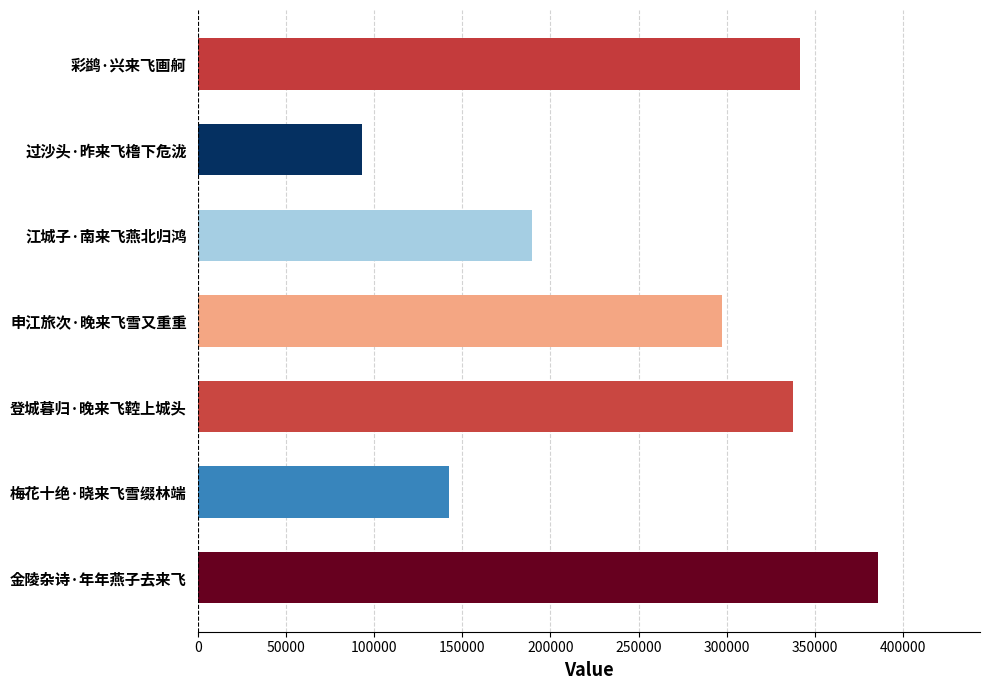

List the labels in order of value, smallest first.

过沙头·昨来飞橹下危泷, 梅花十绝·晓来飞雪缀林端, 江城子·南来飞燕北归鸿, 申江旅次·晚来飞雪又重重, 登城暮归·晚来飞鞚上城头, 彩鹢·兴来飞画舸, 金陵杂诗·年年燕子去来飞